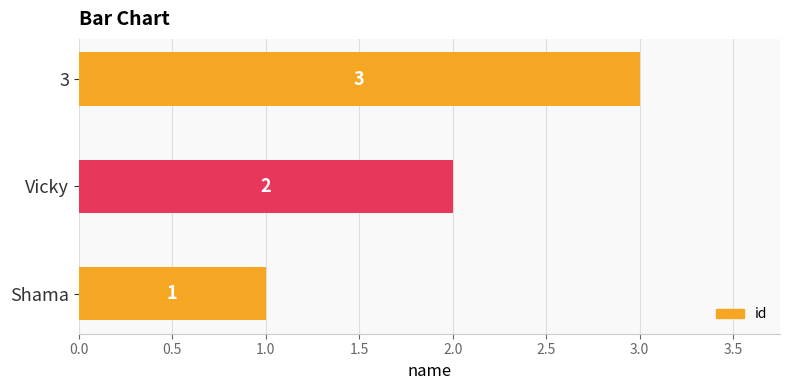

Which has a higher value, 3 or Vicky?

3